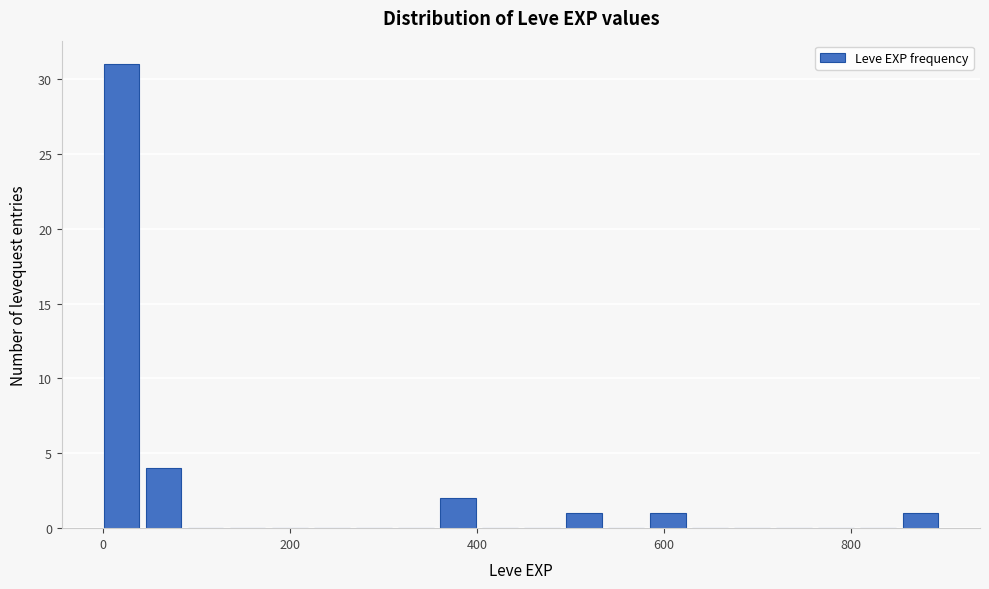

Around what value on the x-axis is the tallest bar? Give the approximate position of its centre, as read against the axis.

20